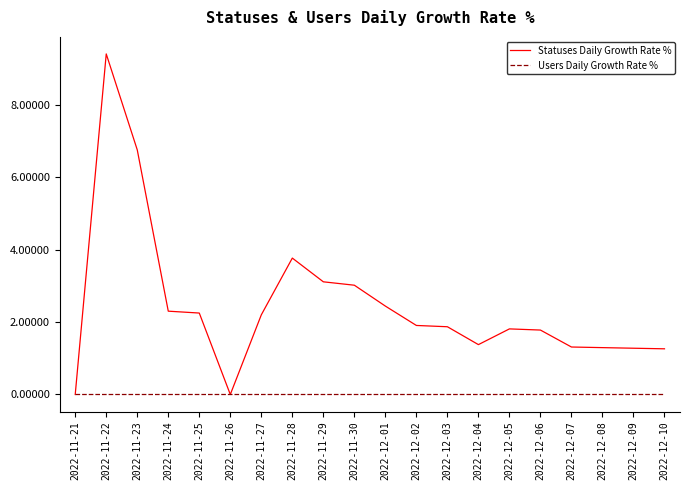

What position from the left is 2022-11-21?

1